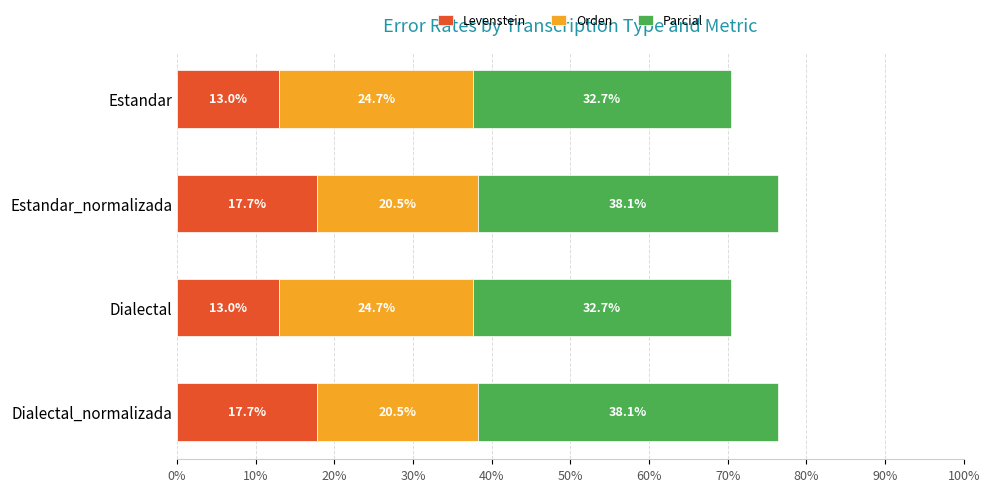

What is the lowest value of the Levenstein series?

13.0